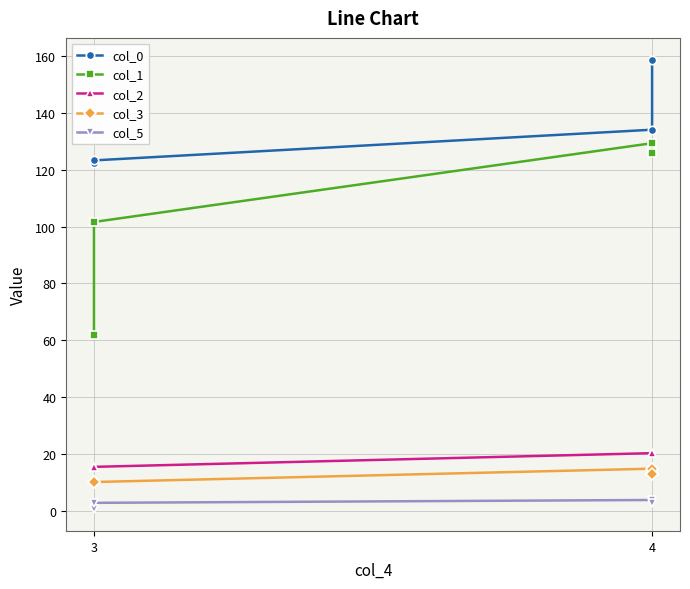

True or false: col_1 has more than 0 interior local peaks.

True